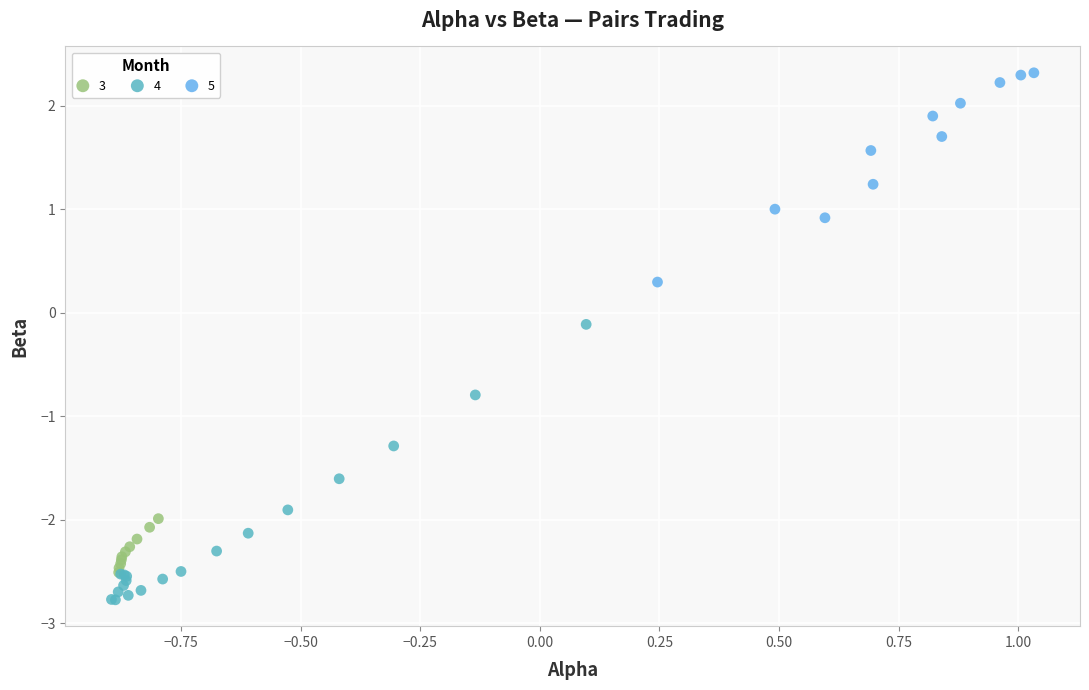

Which series reaches the maximum Y coordinate?

5